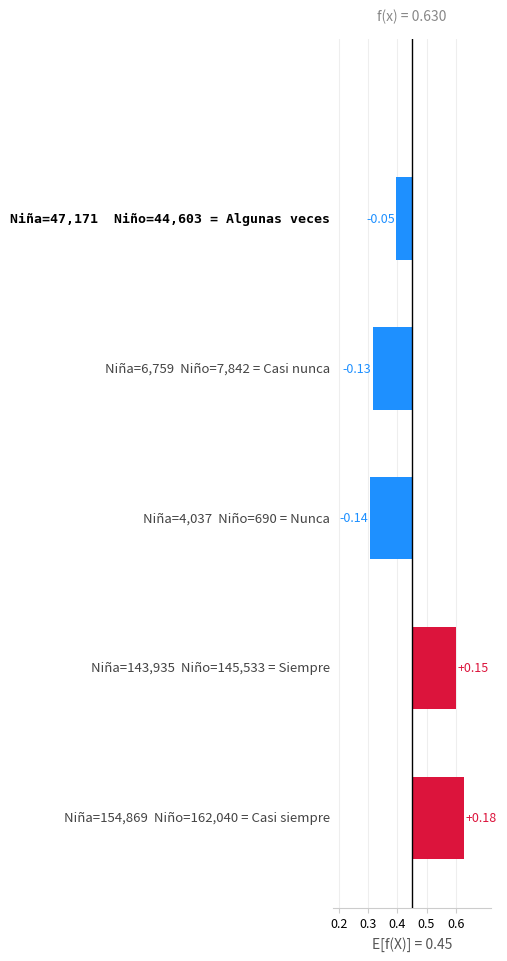

How many values are below 0?

3